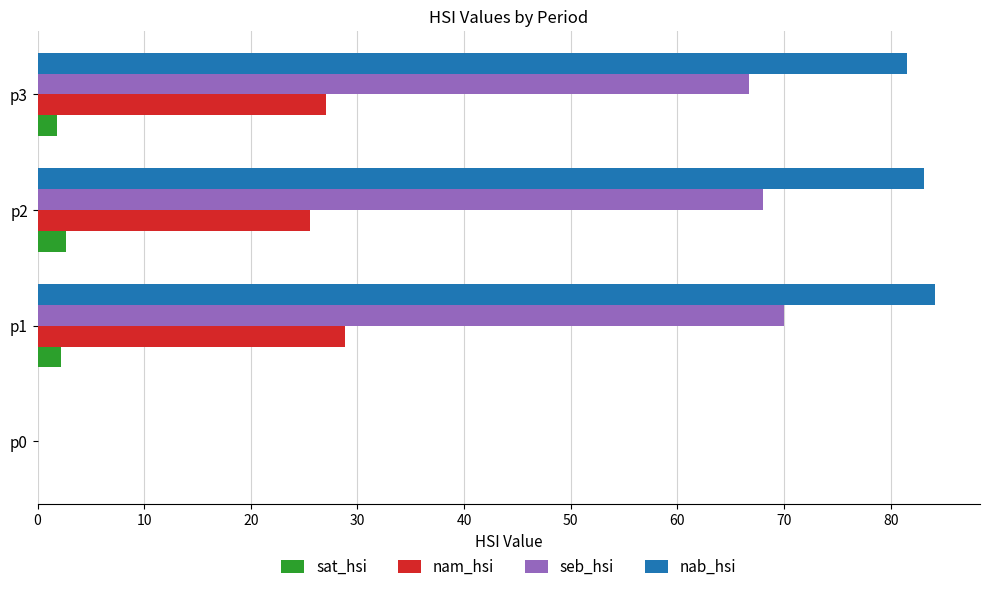

What is the maximum value for seb_hsi?

70.0